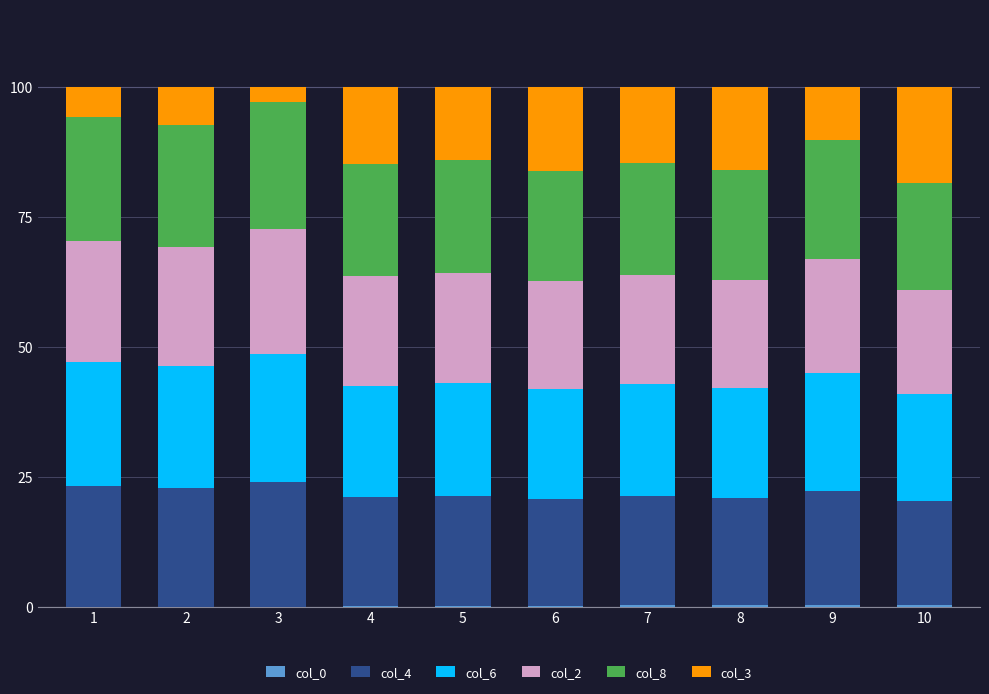

How many categories are shown in the chart?

10